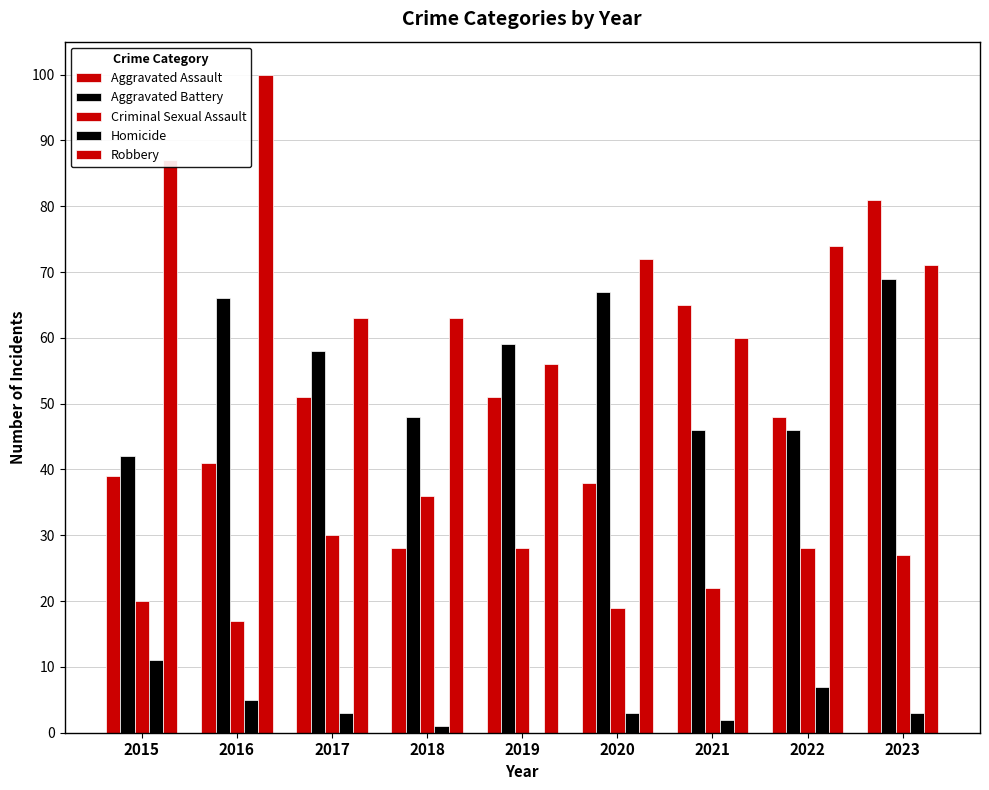

How many data points does each series have?

9